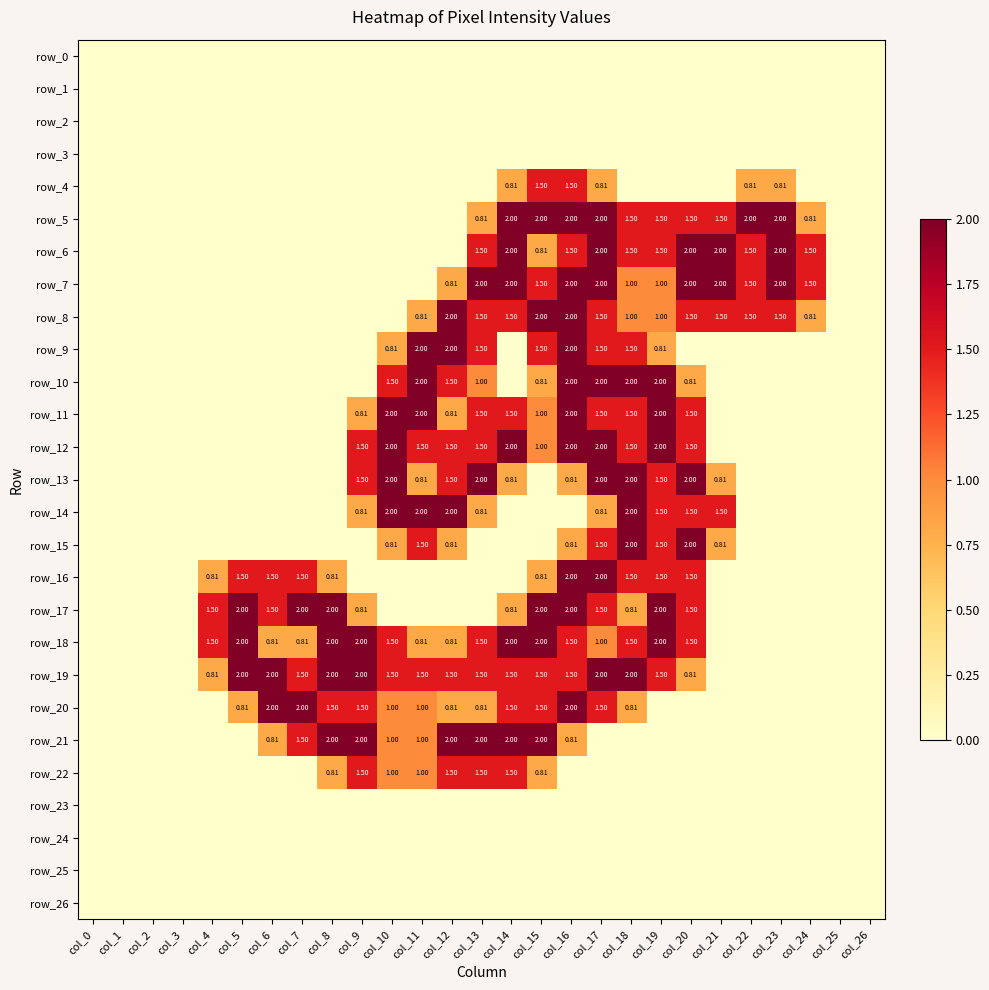

At which category does the chart reach its minimum across all series?

col_0